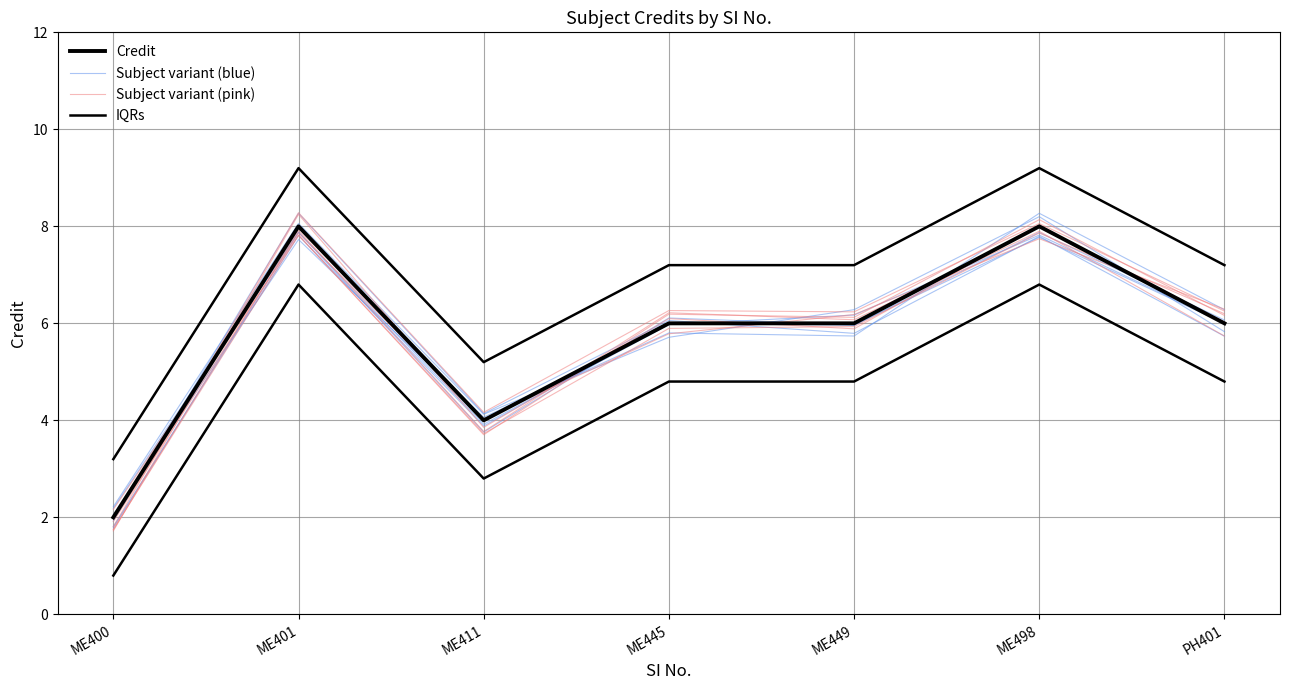

What are all the series names shown in the legend?

Credit, Subject variant (blue), Subject variant (pink), IQRs